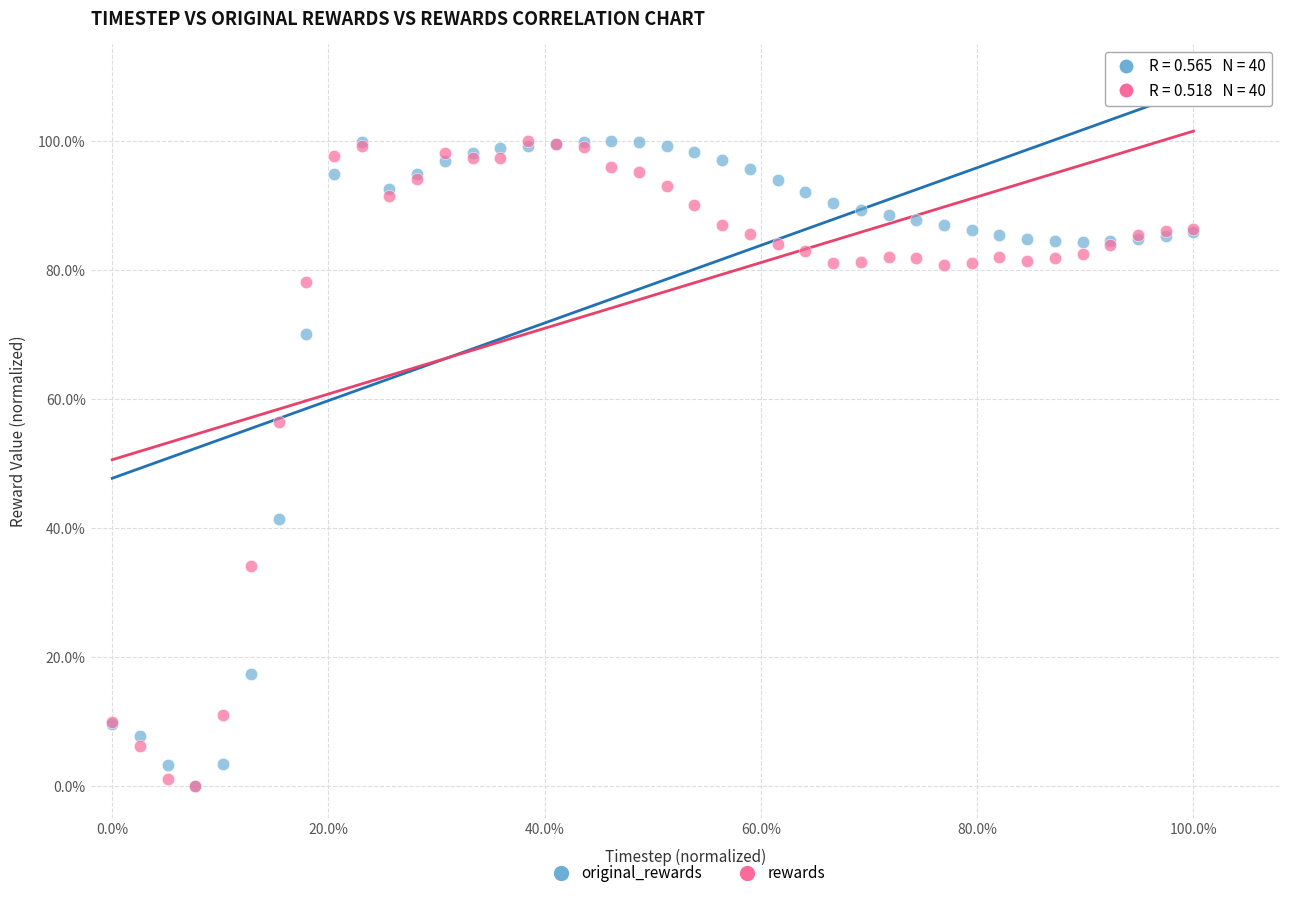

What are all the series names shown in the legend?

original_rewards, rewards